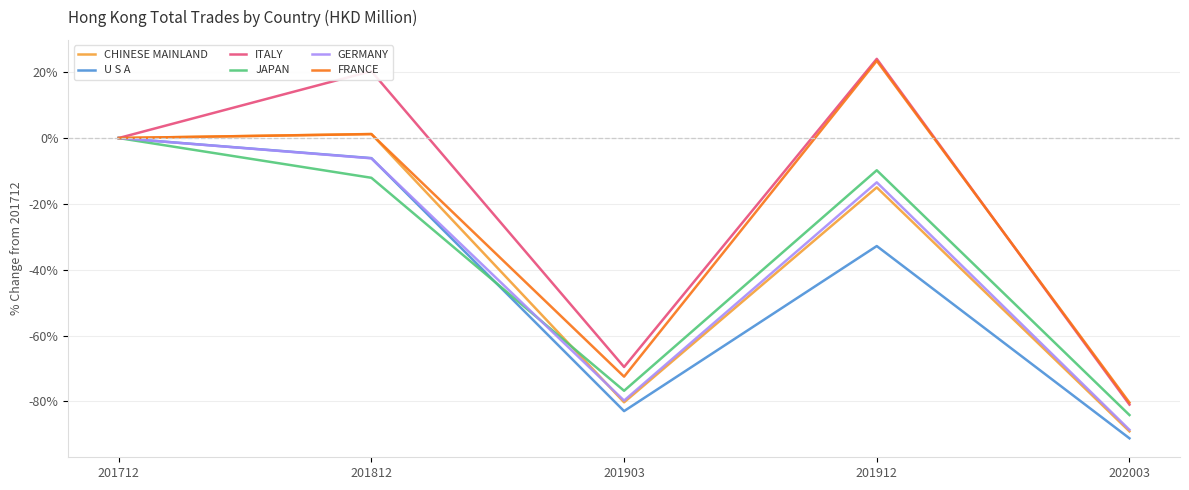

True or false: JAPAN has a value of -9.8 at 201912.

True